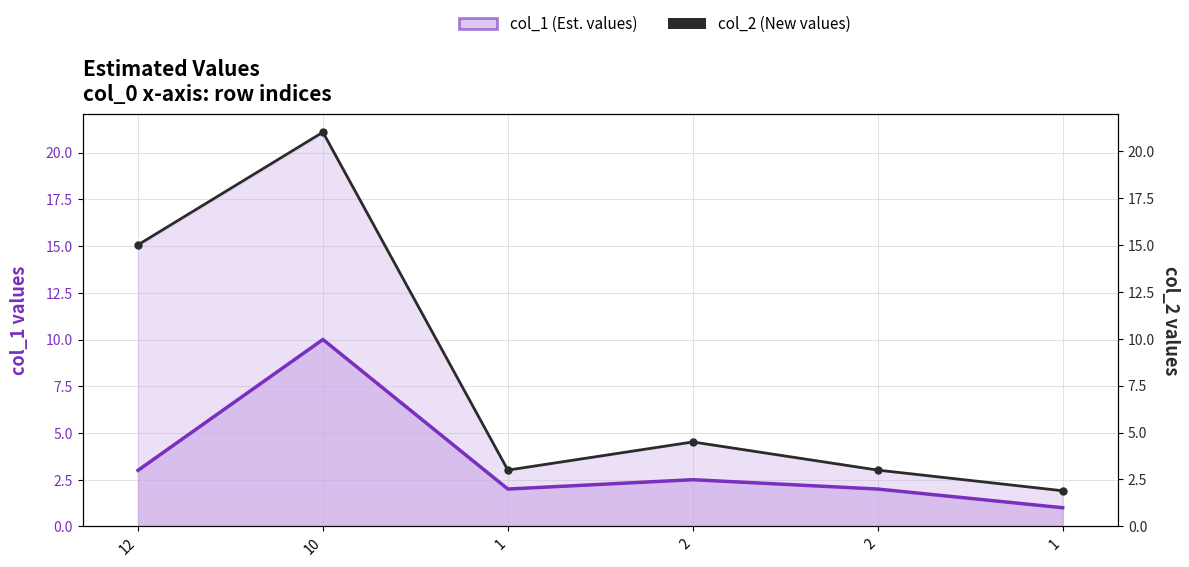

At which label does col_2 (New values) reach its minimum?

1